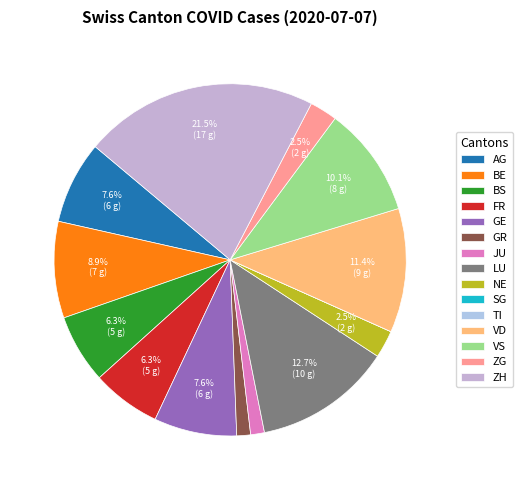

Which category has the smallest portion of the pie?

SG